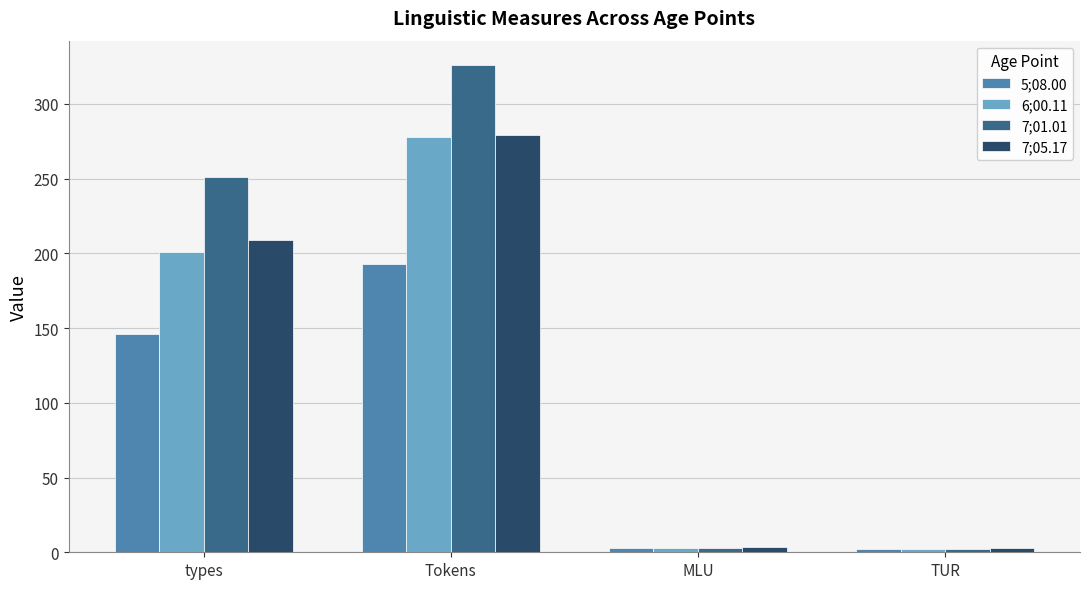

At which category is the sum across all series the highest?

Tokens